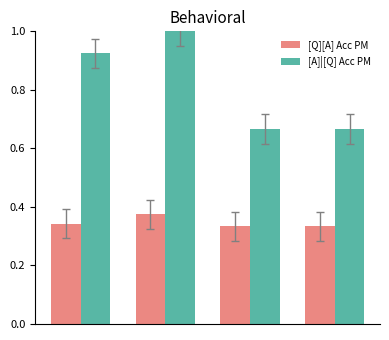

Rank the series by their average value, from lowest to highest.

[Q][A] Acc PM, [A]|[Q] Acc PM